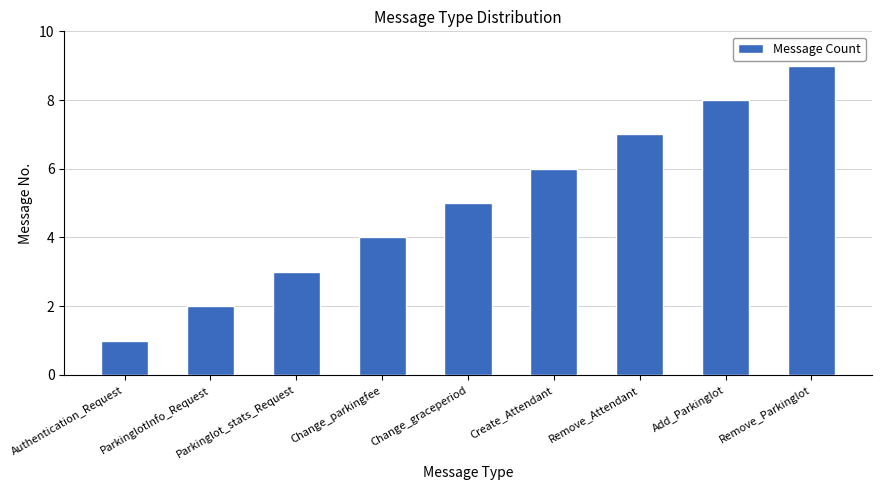

List the labels in order of value, smallest first.

Authentication_Request, ParkinglotInfo_Request, Parkinglot_stats_Request, Change_parkingfee, Change_graceperiod, Create_Attendant, Remove_Attendant, Add_Parkinglot, Remove_Parkinglot